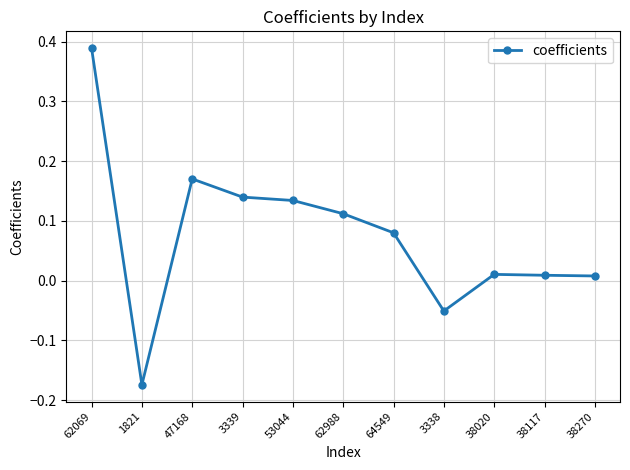

What is the sum of the values at 3339 and 62988?

0.3